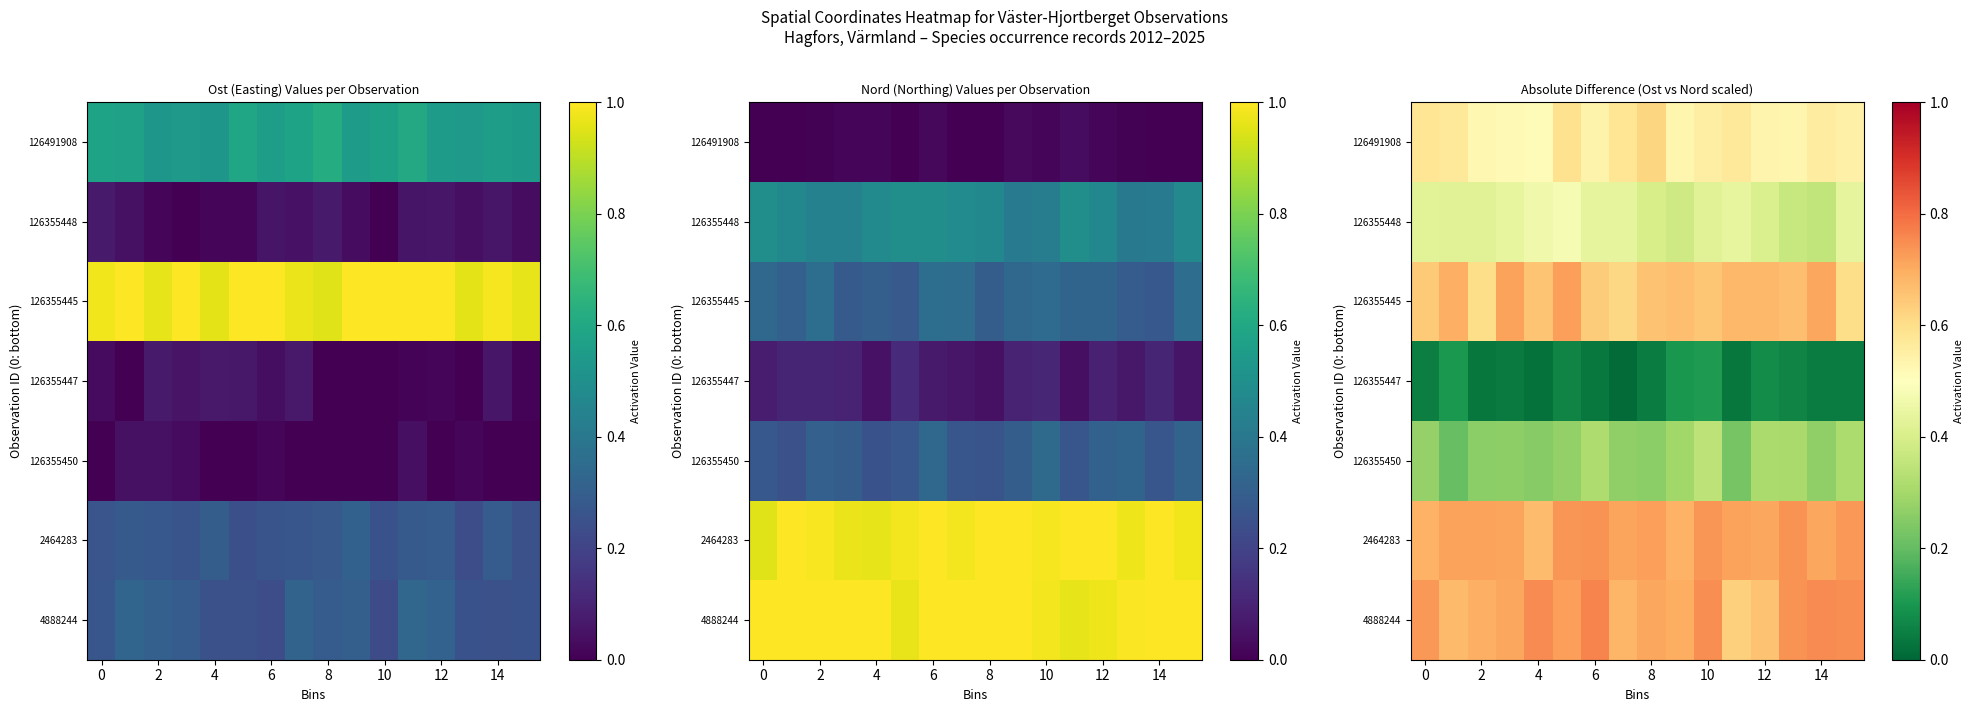

What is the sum of the 4888244 values at 0 and 2?

1.4